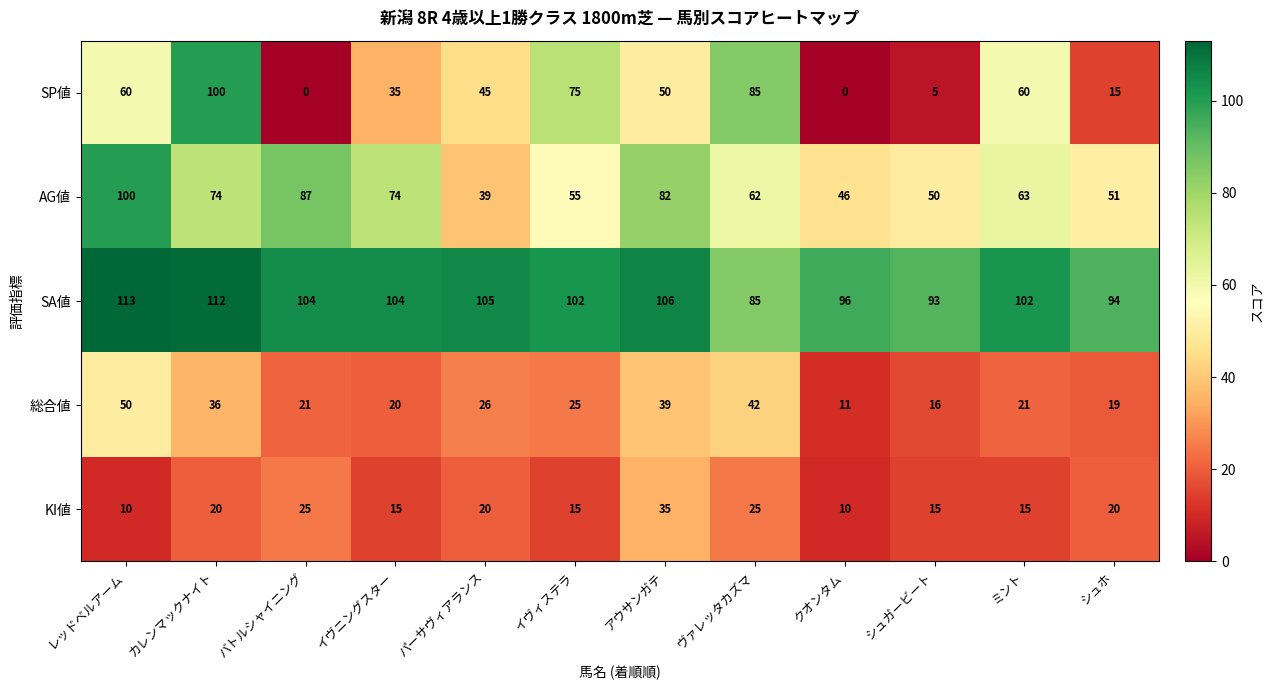

Is it true that KI値 equals 3 at クオンタム?

False